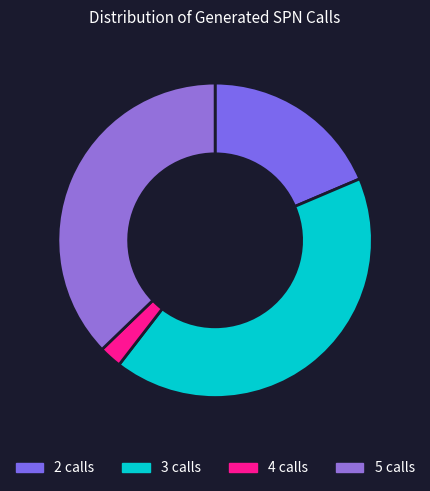

How many segments does this pie chart have?

4